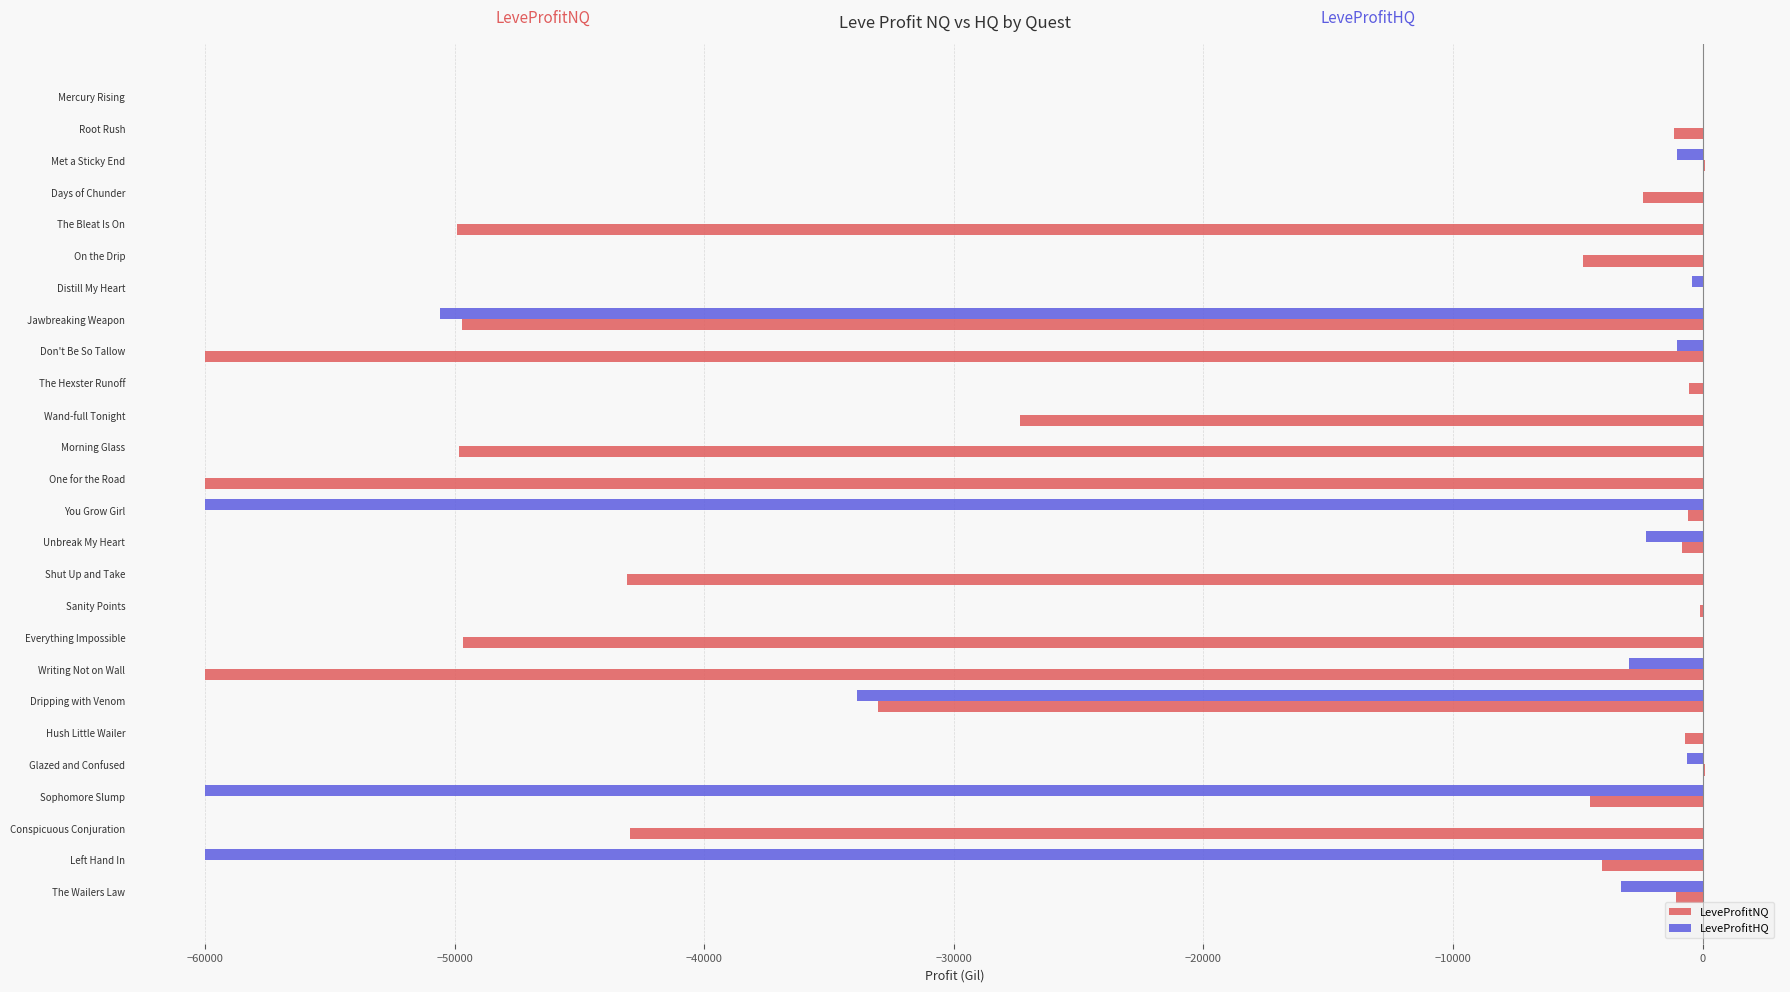

Between You Grow Girl and Dripping with Venom, which series saw the biggest shift?

LeveProfitNQ